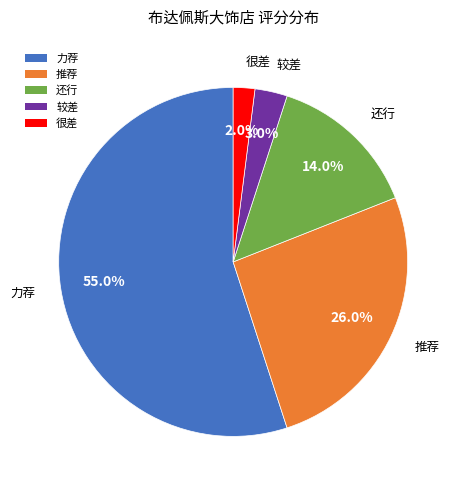

Which category has the biggest portion of the pie?

力荐